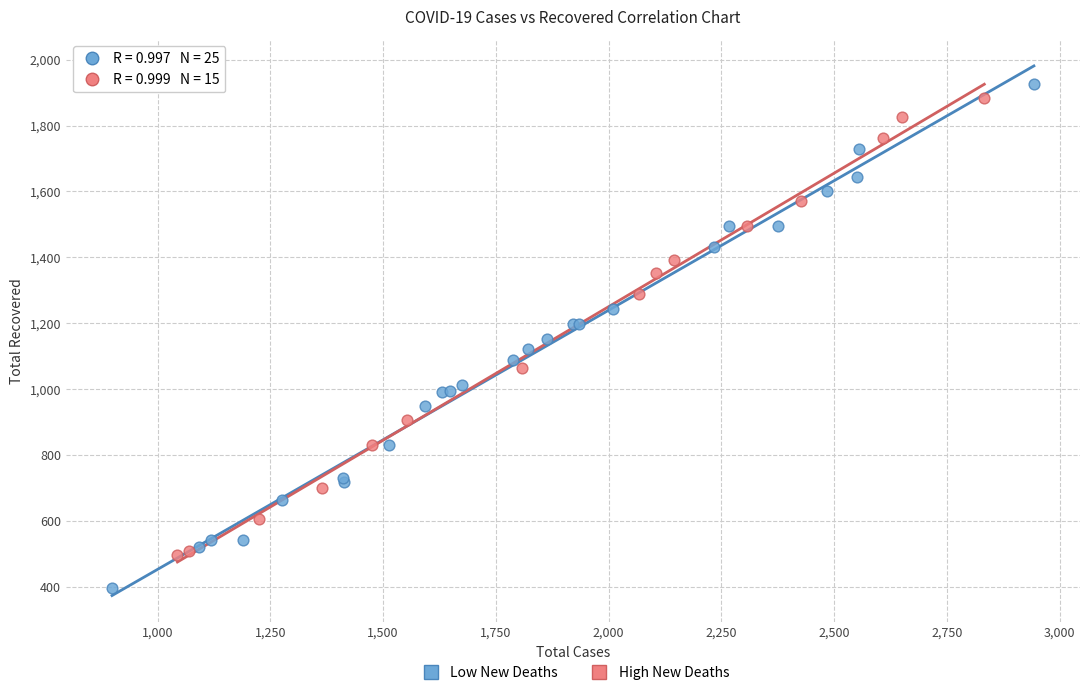

Which series reaches the maximum Y coordinate?

Low New Deaths